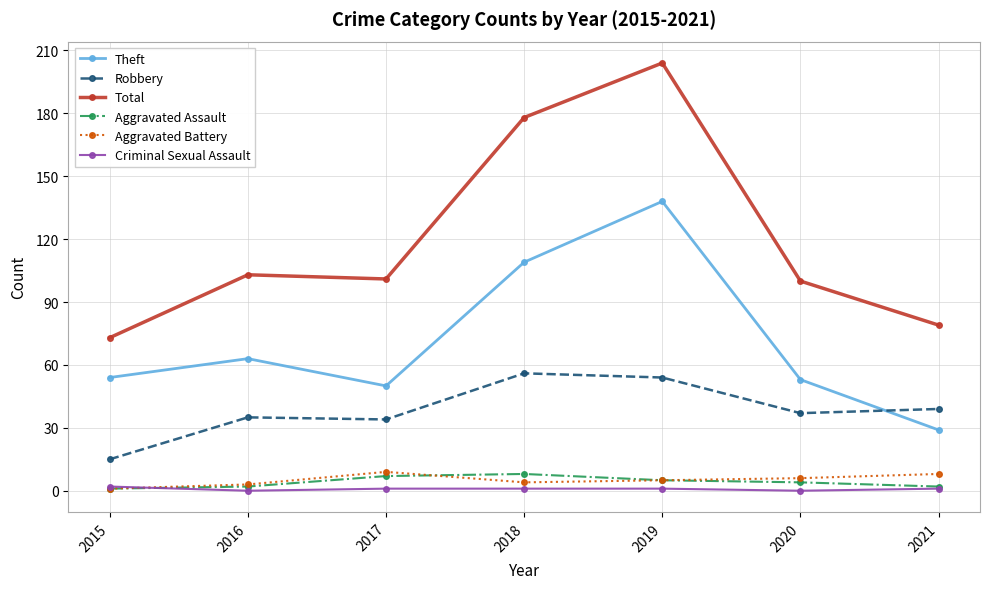

Which series has the widest spread of values?

Total